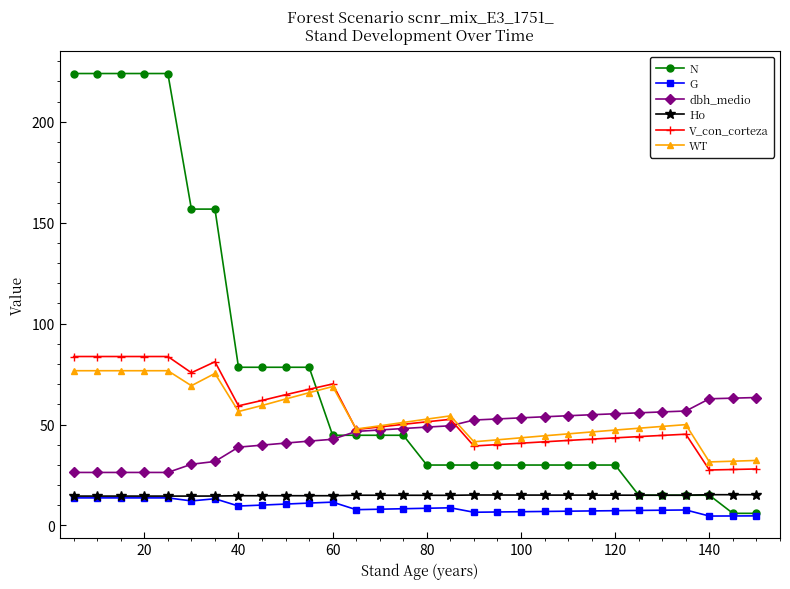

True or false: V_con_corteza has more than 1 interior local peaks.

True